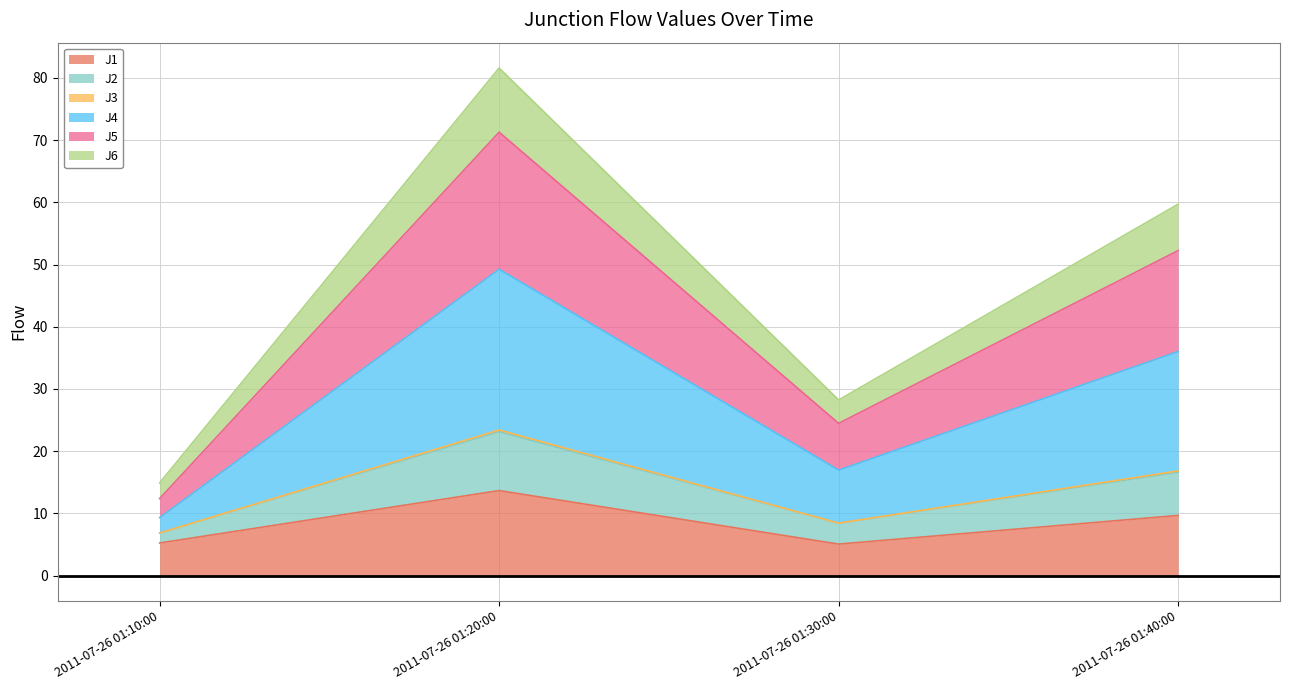

Does the chart have visible grid lines?

Yes